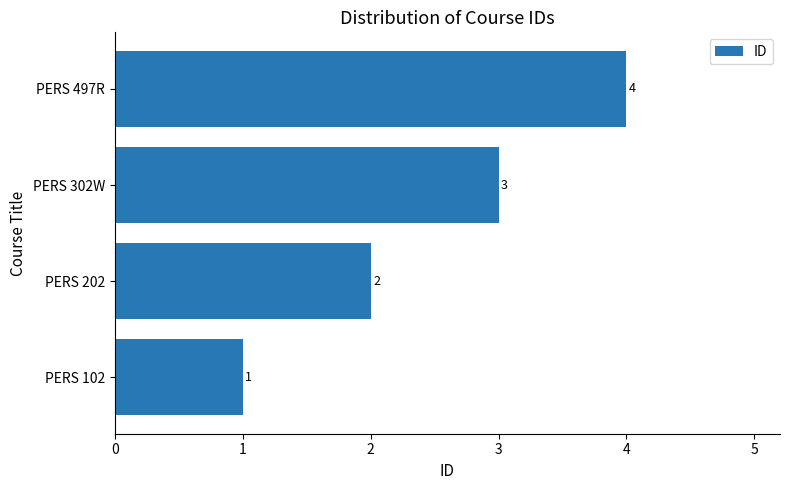

What is the approximate value at PERS 302W?

3